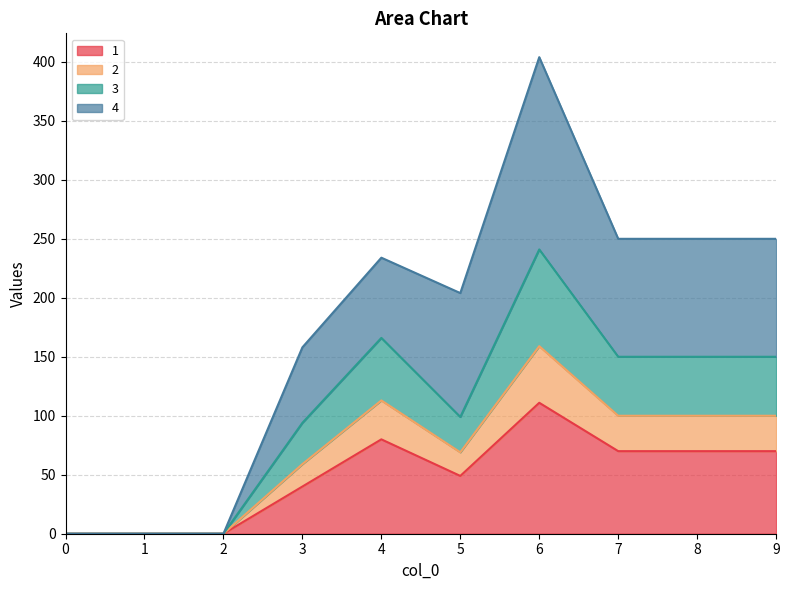

At which category is the sum across all series the highest?

6